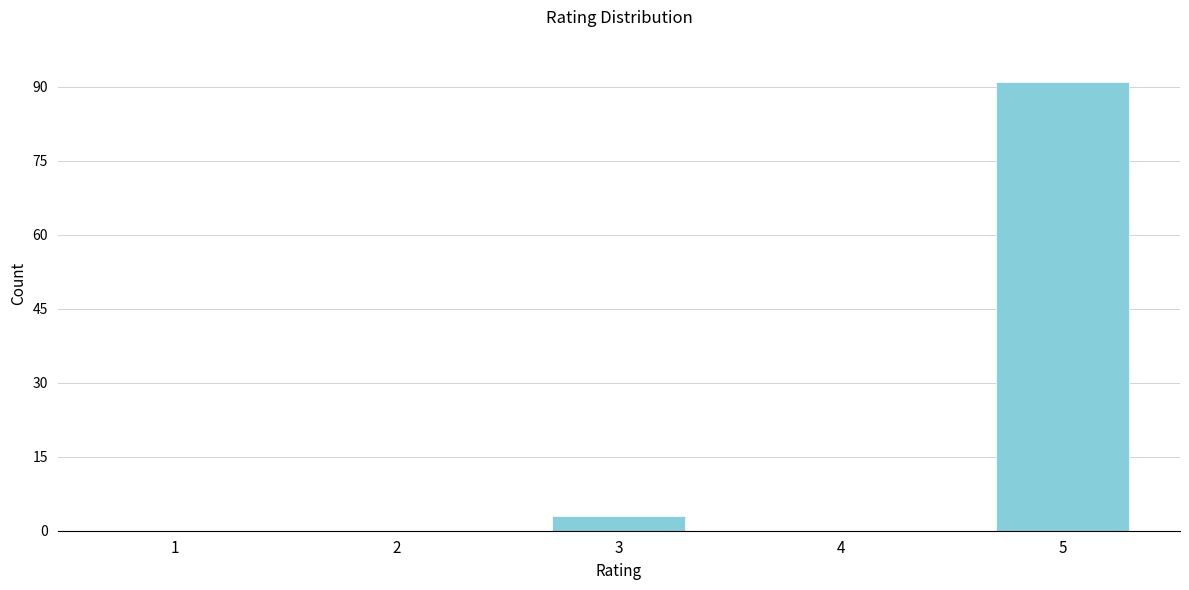

Reading right to left, extract all data points from this chart.

5=91	4=0	3=3	2=0	1=0